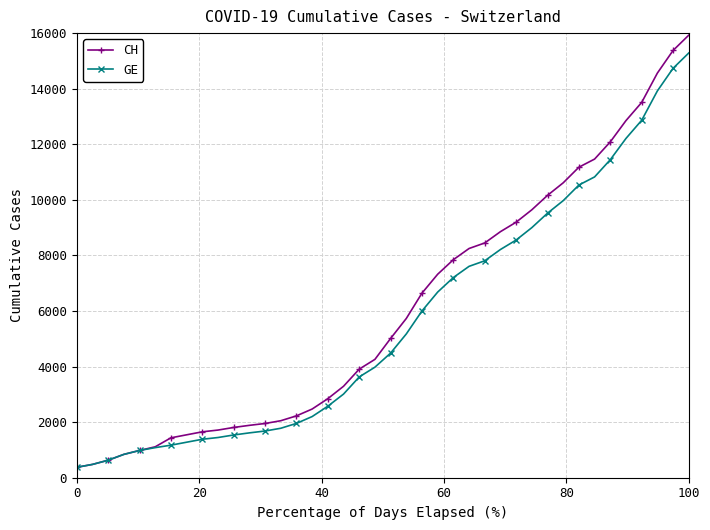

How many distinct data groups are displayed?

2